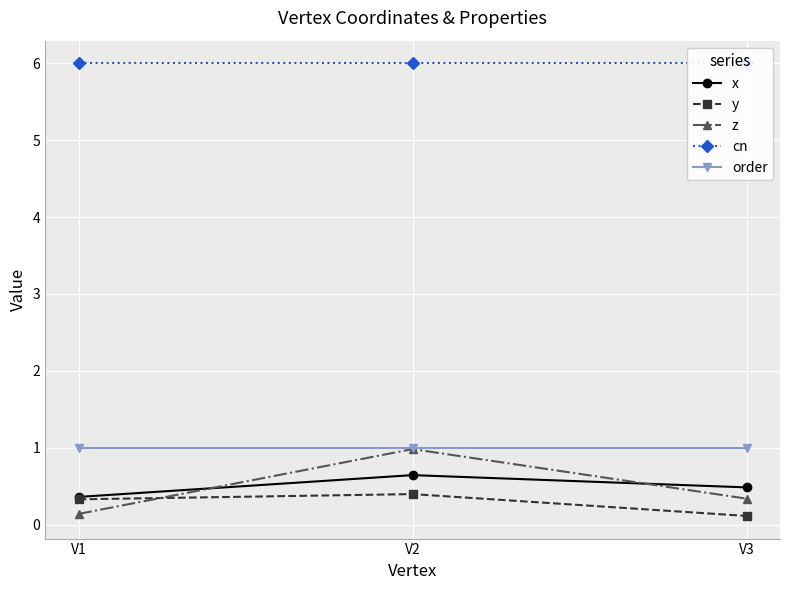

What is the difference between the x values at V3 and V1?

0.1